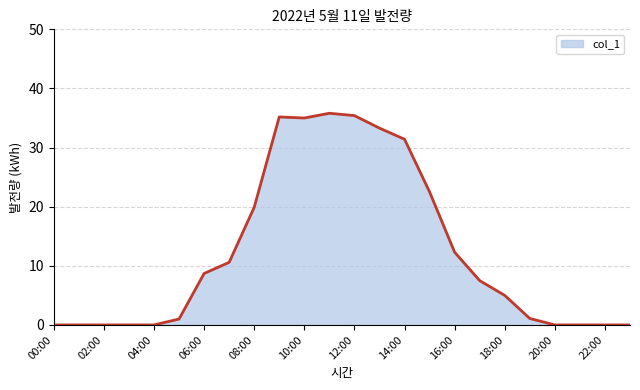

What is the sum of all values?

294.7